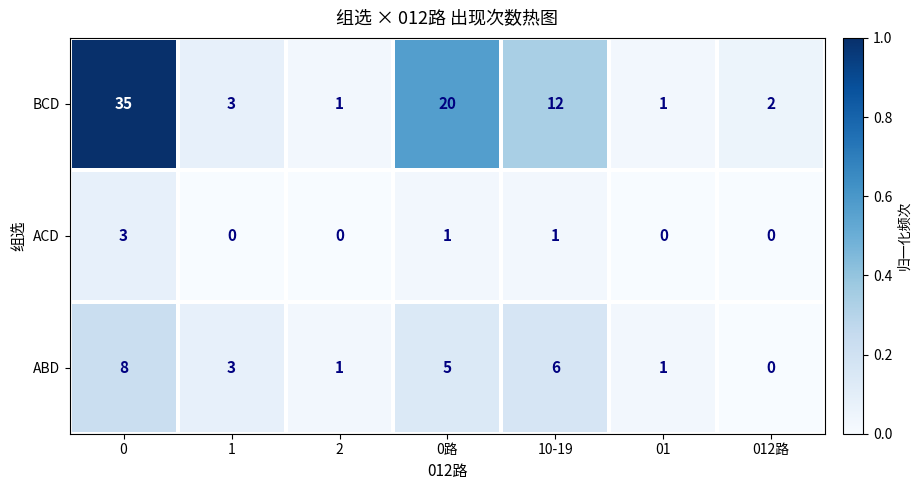

Read the BCD value at 0路, to the nearest 10.

20